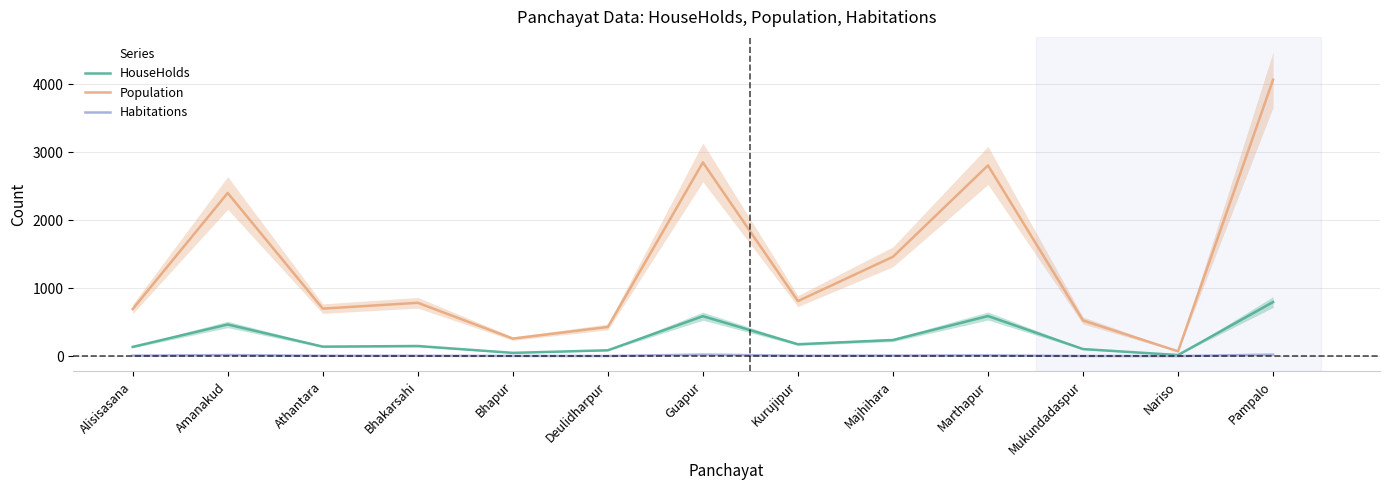

What is the average value of the Habitations series?

9